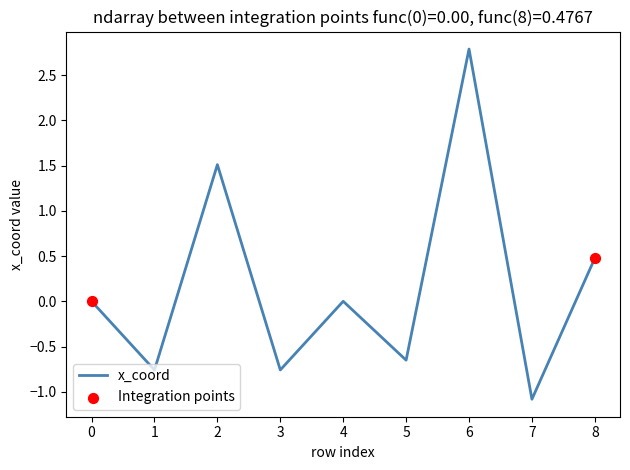

What is the difference between the maximum and minimum values?

3.9